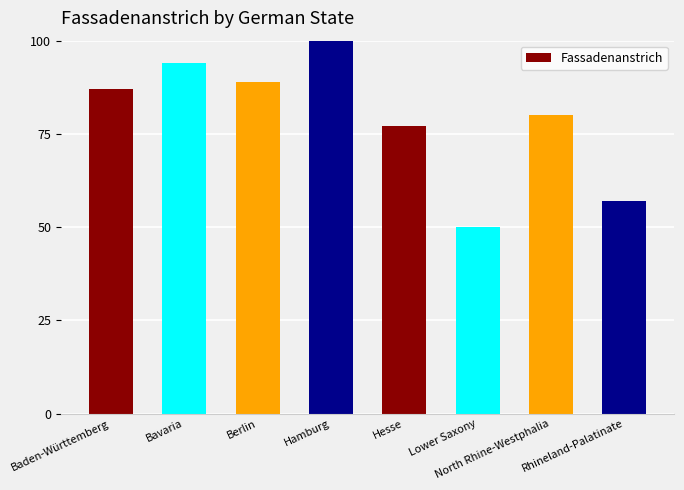

What is the smallest value displayed?

50